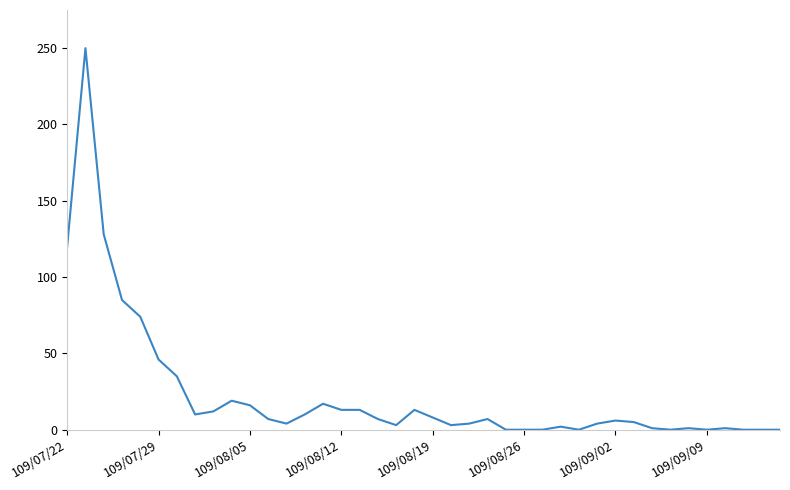

What is the difference between the maximum and minimum values?

250